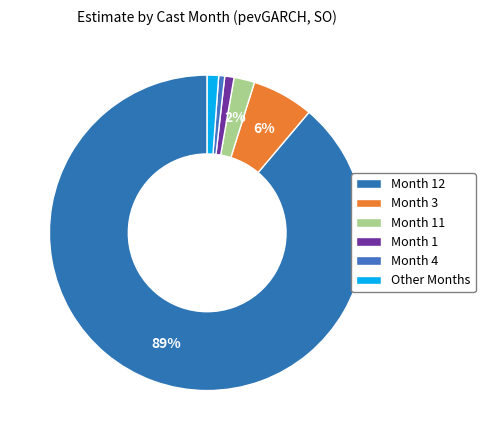

How many segments does this pie chart have?

6